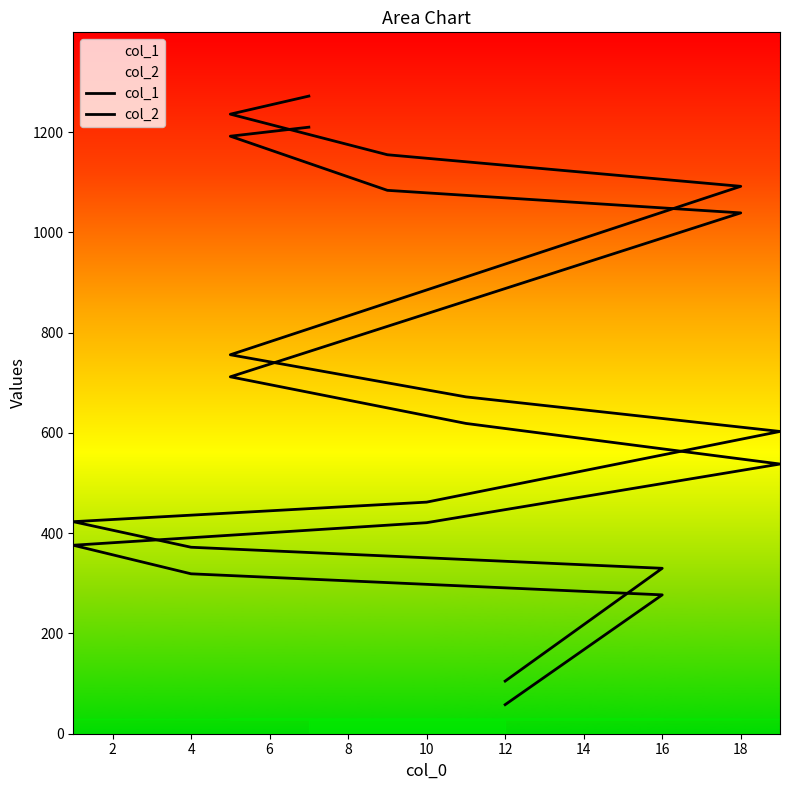

List the series in order of their peak value, lowest first.

col_1, col_2